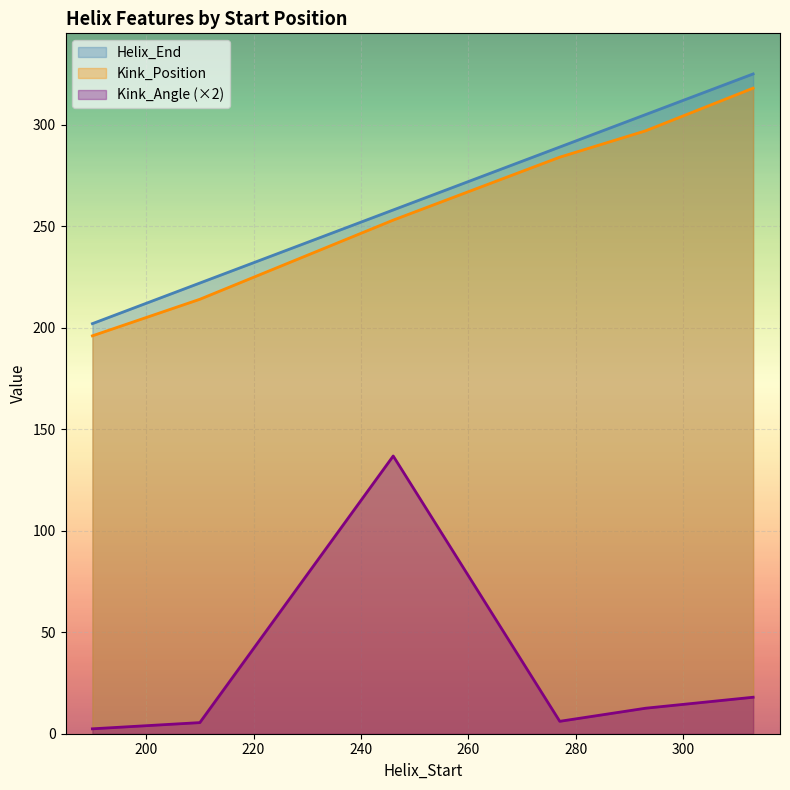

What is the value of the Kink_Angle point at the 1st from the left?

2.4